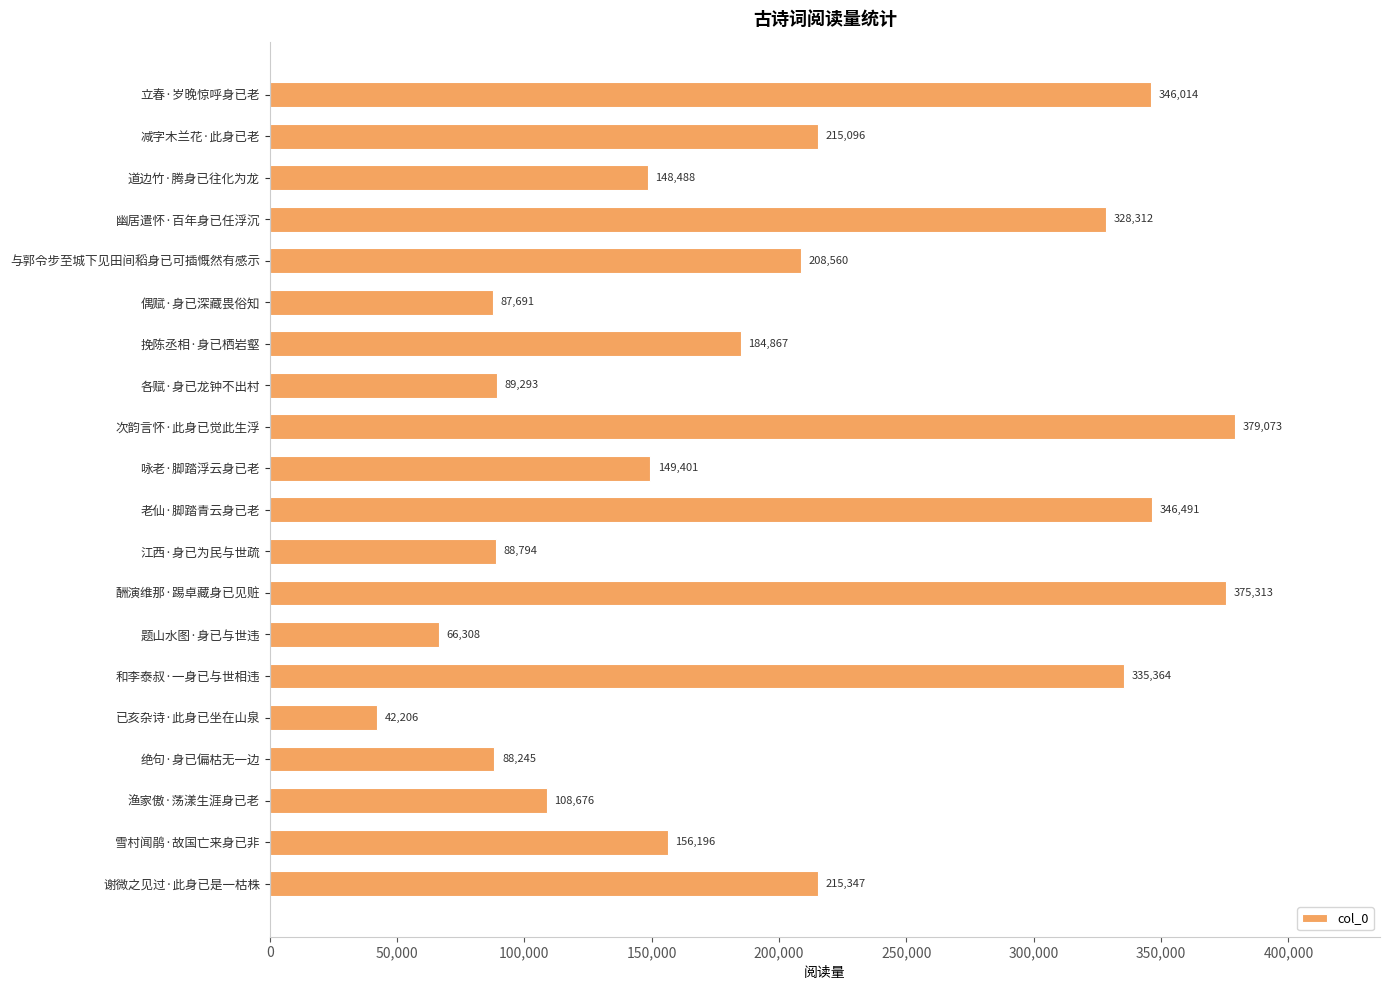

Reading bottom to top, what are all the values shown in this chart?

谢微之见过·此身已是一枯株=215347	雪村闻鹃·故国亡来身已非=156196	渔家傲·荡漾生涯身已老=108676	绝句·身已偏枯无一边=88245	已亥杂诗·此身已坐在山泉=42206	和李泰叔·一身已与世相违=335364	题山水图·身已与世违=66308	酬演维那·踢卓藏身已见赃=375313	江西·身已为民与世疏=88794	老仙·脚踏青云身已老=346491	咏老·脚踏浮云身已老=149401	次韵言怀·此身已觉此生浮=379073	各赋·身已龙钟不出村=89293	挽陈丞相·身已栖岩壑=184867	偶赋·身已深藏畏俗知=87691	与郭令步至城下见田间稻身已可插慨然有感示=208560	幽居遣怀·百年身已任浮沉=328312	道边竹·腾身已往化为龙=148488	减字木兰花·此身已老=215096	立春·岁晚惊呼身已老=346014